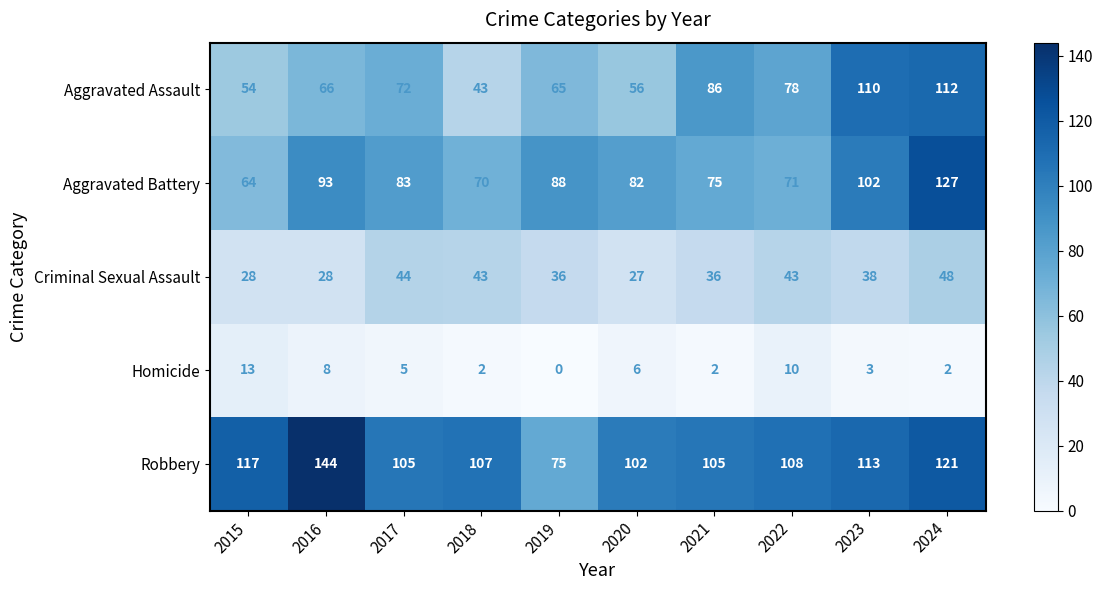

Which series has the largest total across all categories?

Robbery